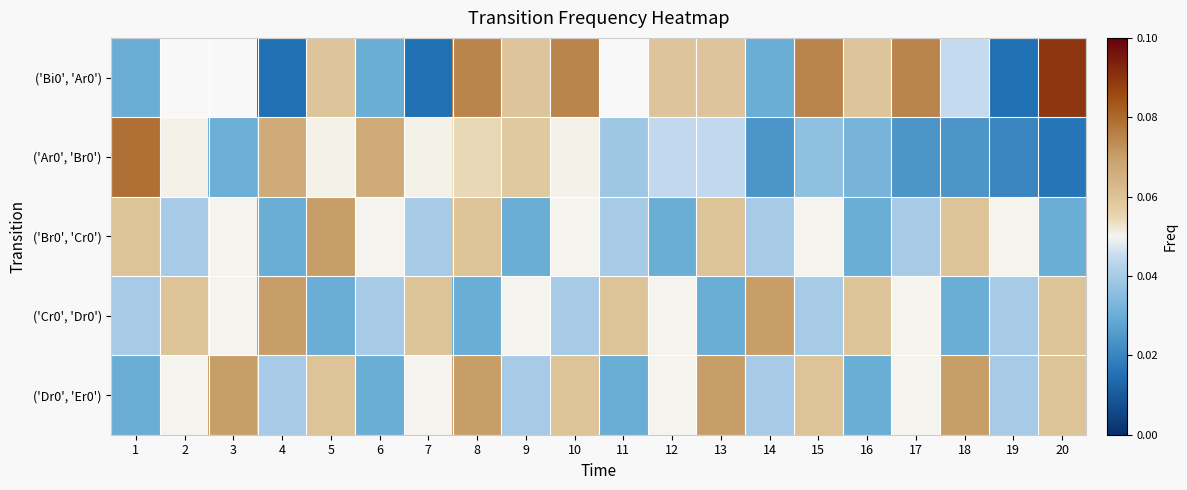

Is the value of ('Bi0', 'Ar0') at 11 greater than the value of ('Cr0', 'Dr0') at 11?

No